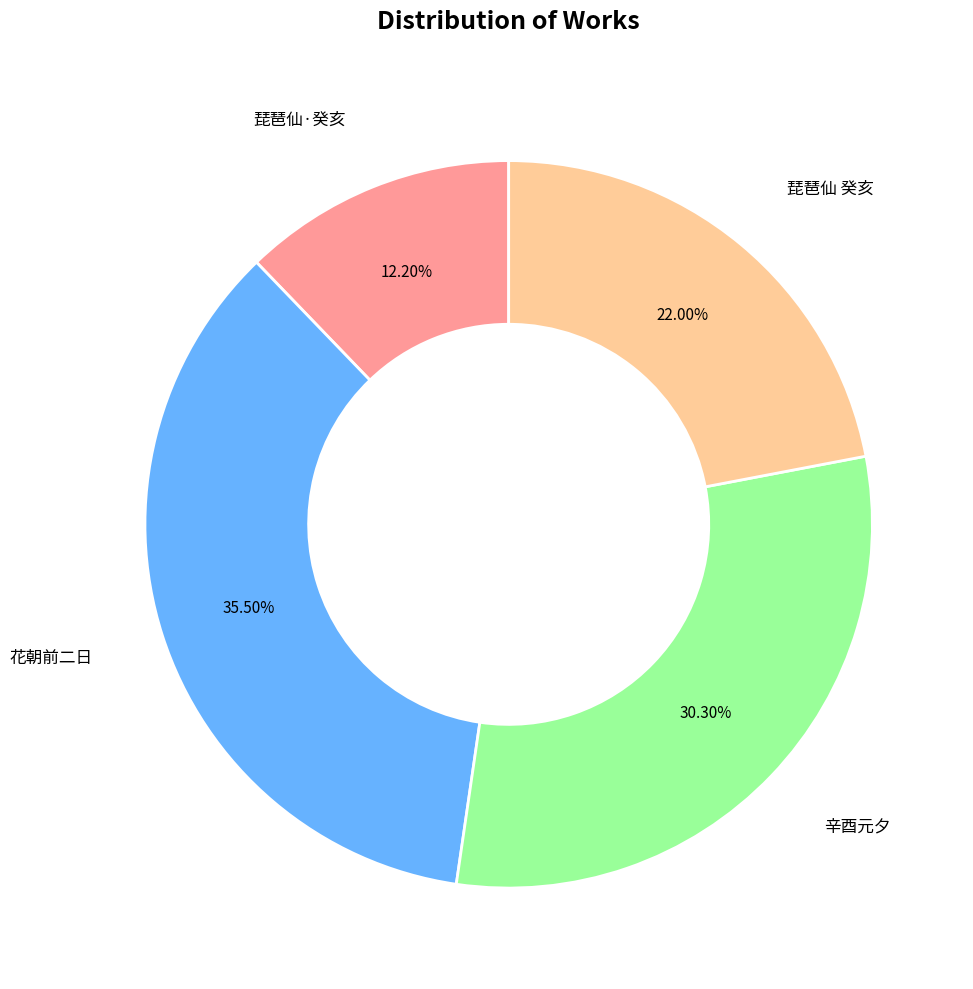

To the nearest percent, what is the average slice percentage?

25%